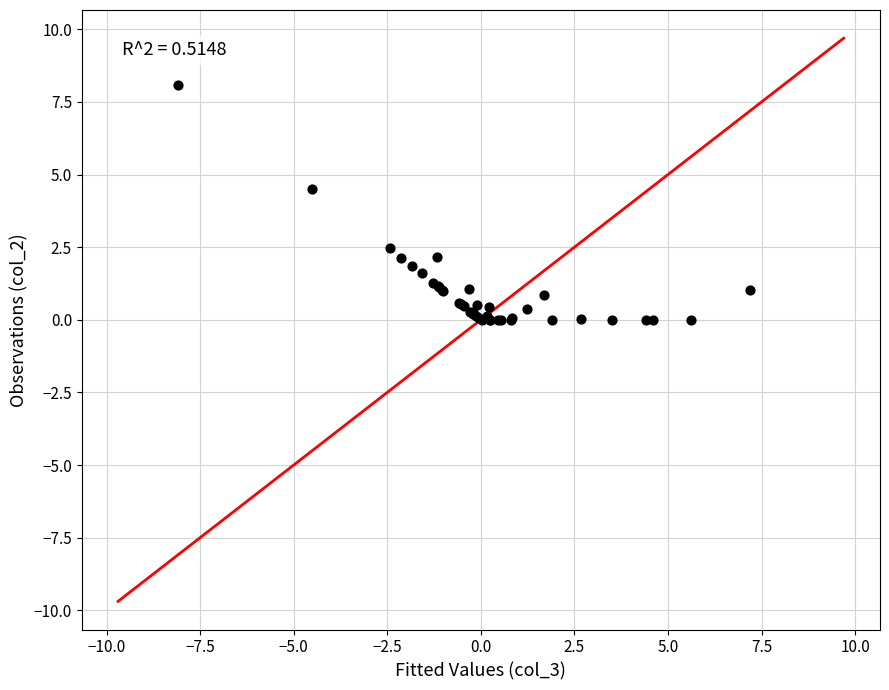

What Y value in the scatter plot is closest to 4?

4.5